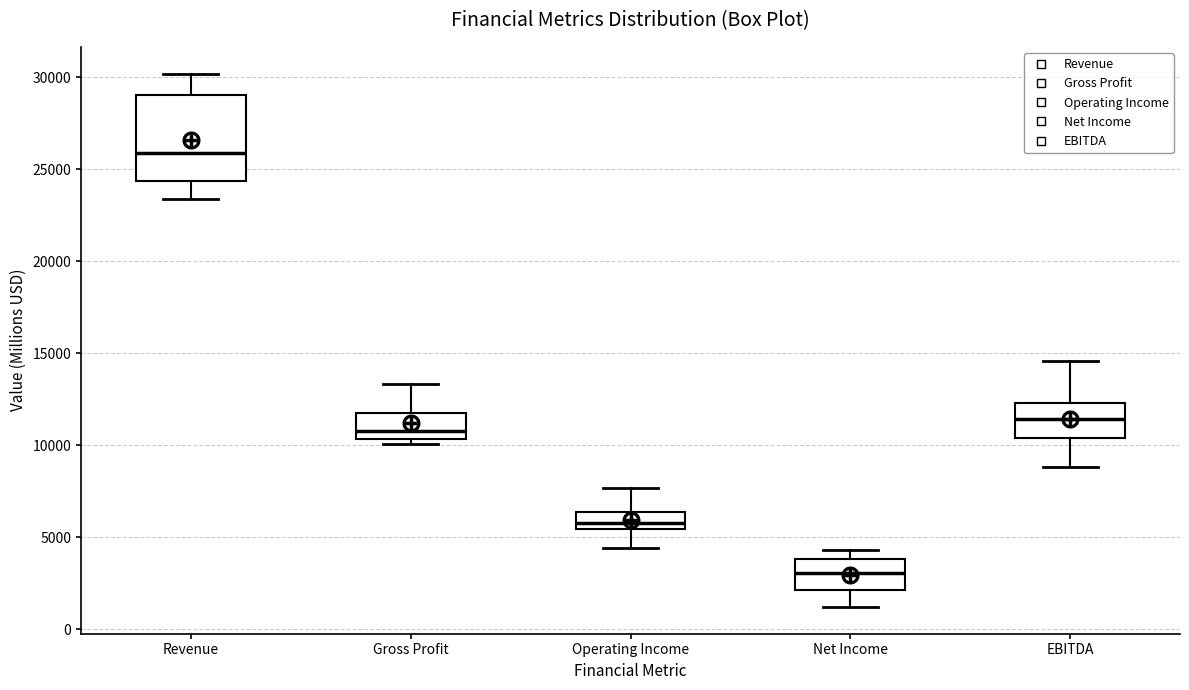

Reading left to right, transcribe this box plot: for each box, give where its median line is, the range the box spans, and where its two whiskers end, as read against the y-axis. The values are not printed on the chart, so give them approximately, as read against the axis.

Revenue: median 26000, box 24500 to 29000, whiskers 23500 to 30000
Gross Profit: median 11000, box 10500 to 11500, whiskers 10000 to 13500
Operating Income: median 6000, box 5500 to 6500, whiskers 4500 to 7500
Net Income: median 3000, box 2000 to 4000, whiskers 1000 to 4500
EBITDA: median 11500, box 10500 to 12500, whiskers 9000 to 14500